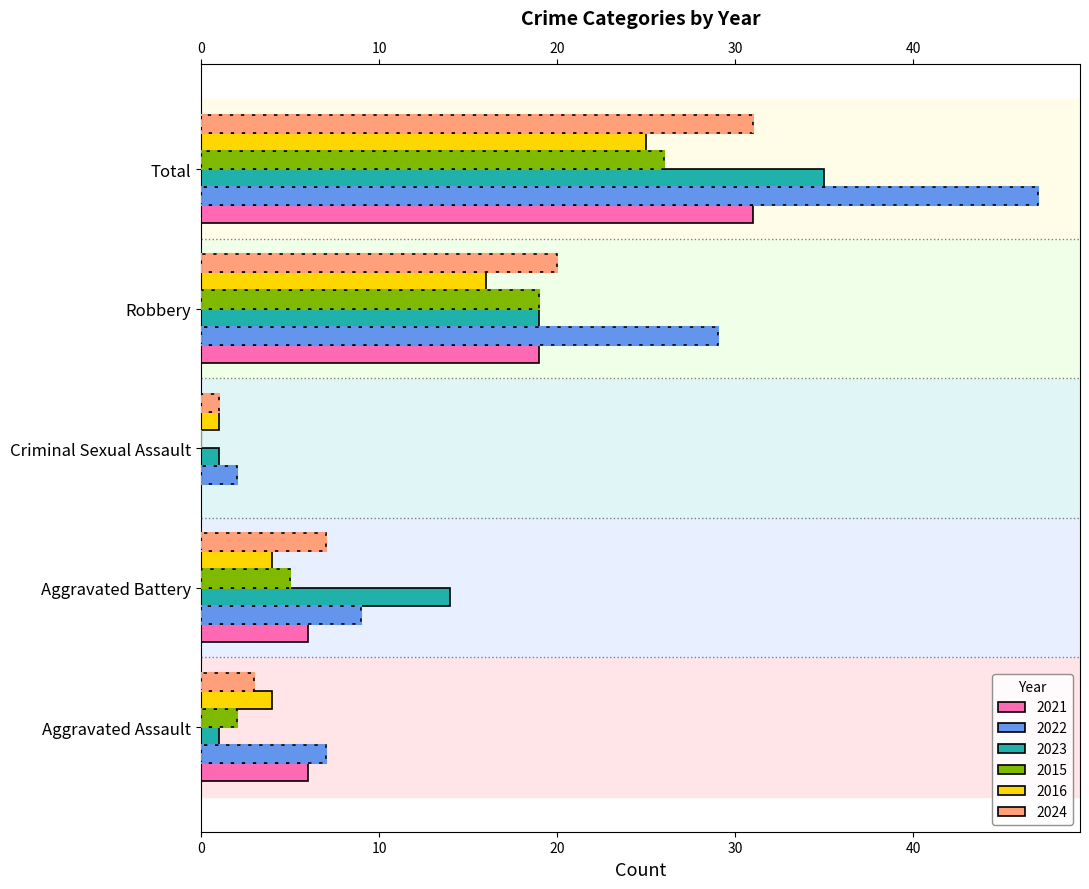

How many categories are shown in the chart?

5